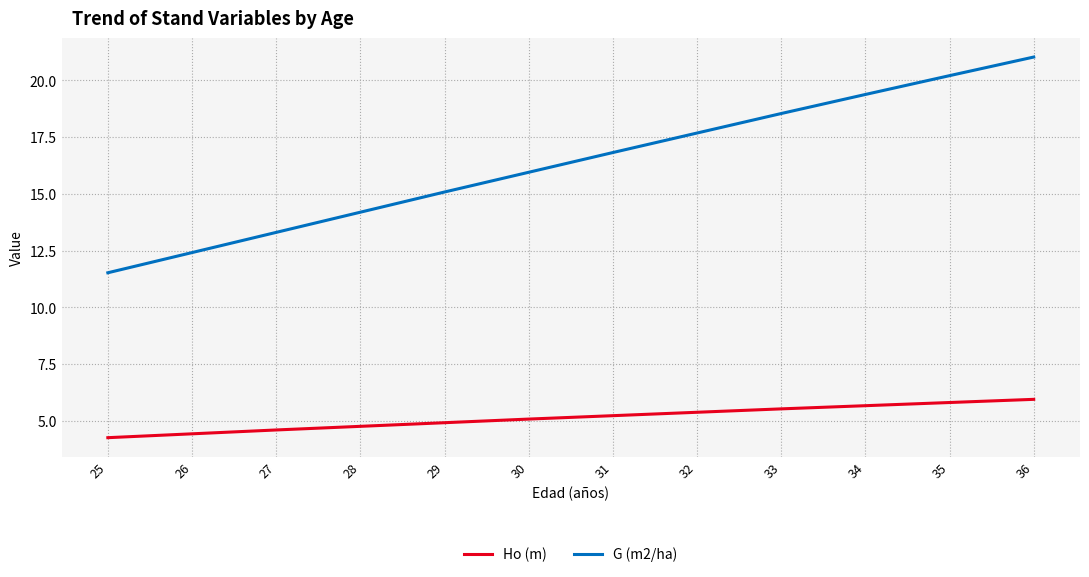

At how many categories does at least one series exceed 9?

12